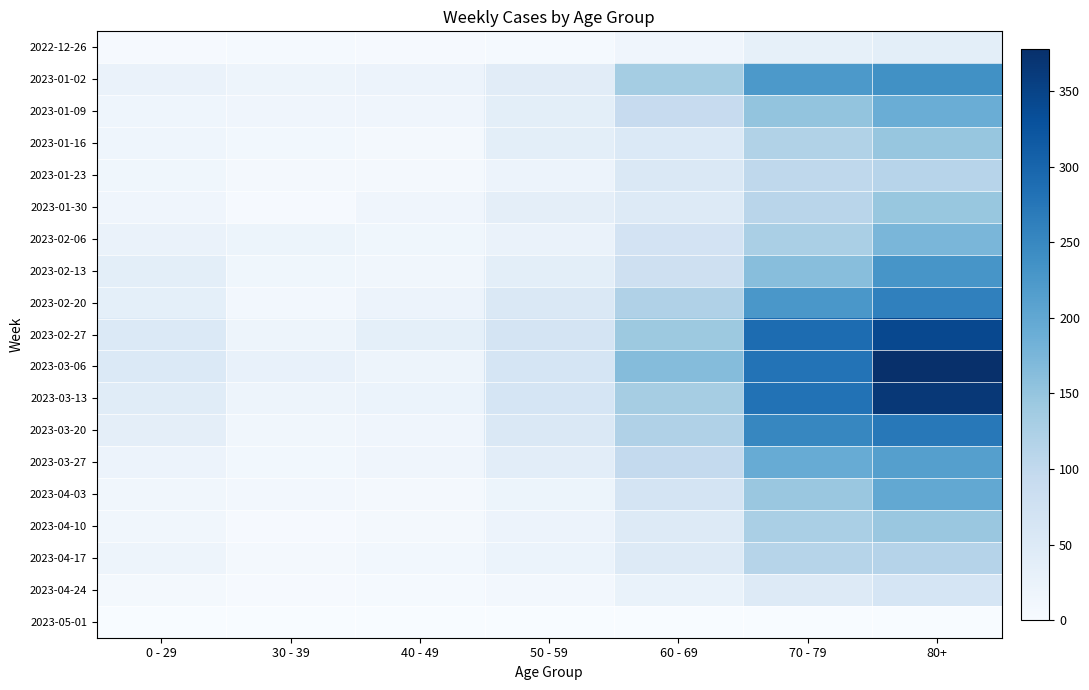

What is the total value across all series at 0 - 29?

446